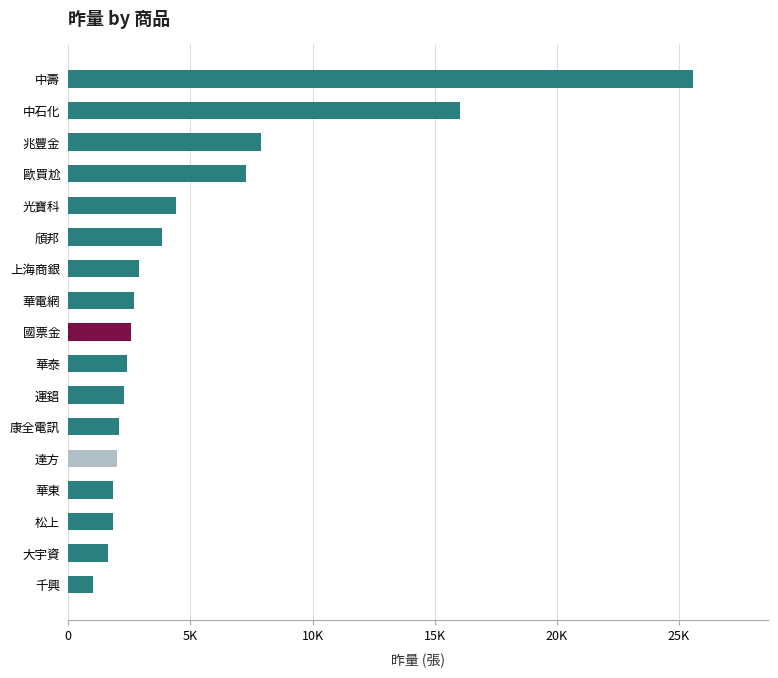

At which label is the value closest to 13306?

中石化